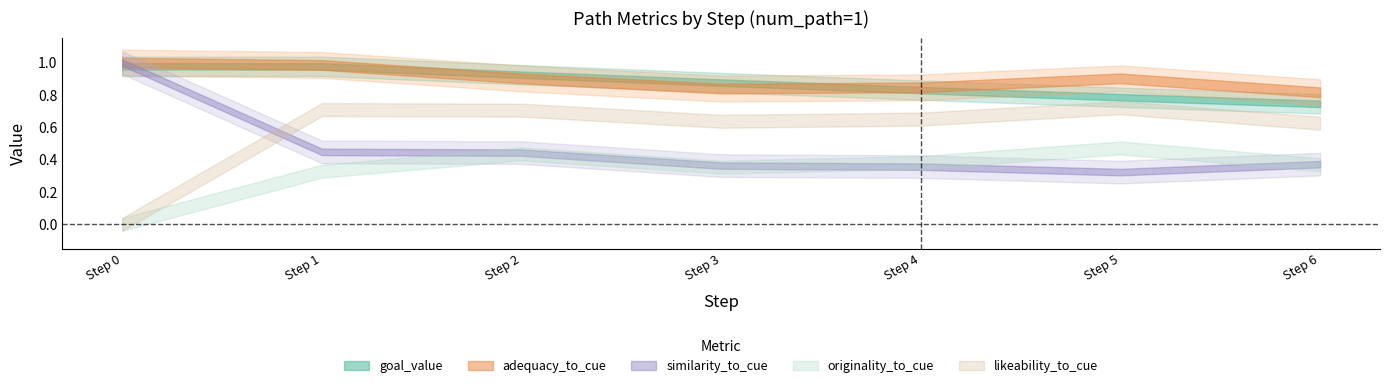

How many lines are shown in the chart?

5